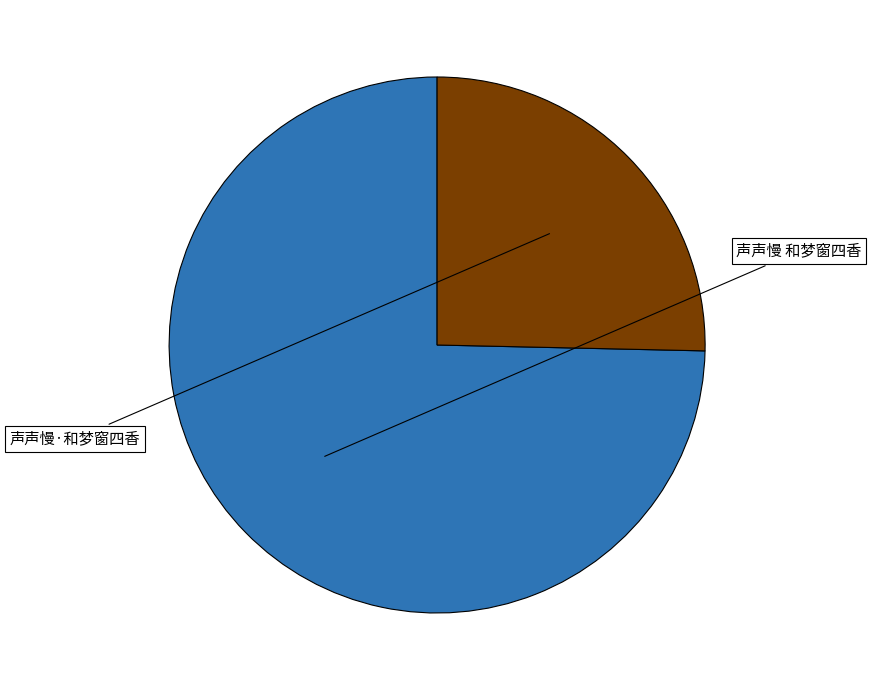

Count the number of slices in the pie.

2